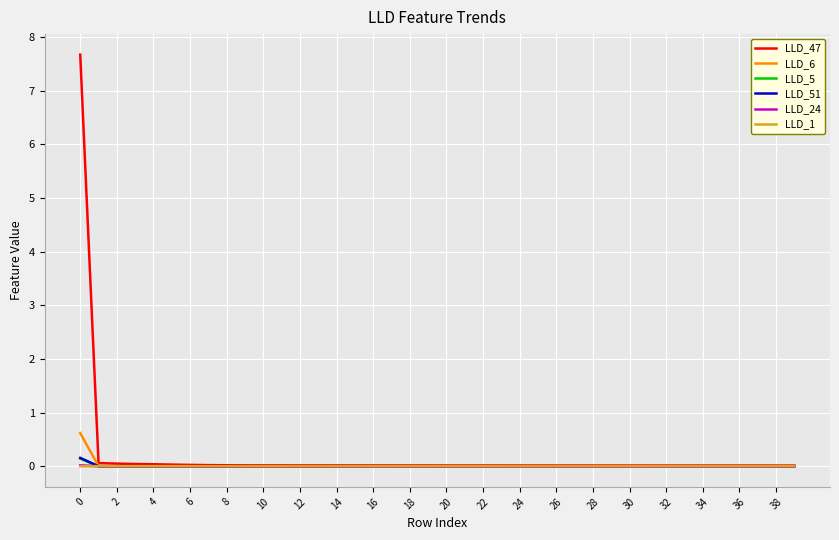

Which series has the largest range (max minus min)?

LLD_47